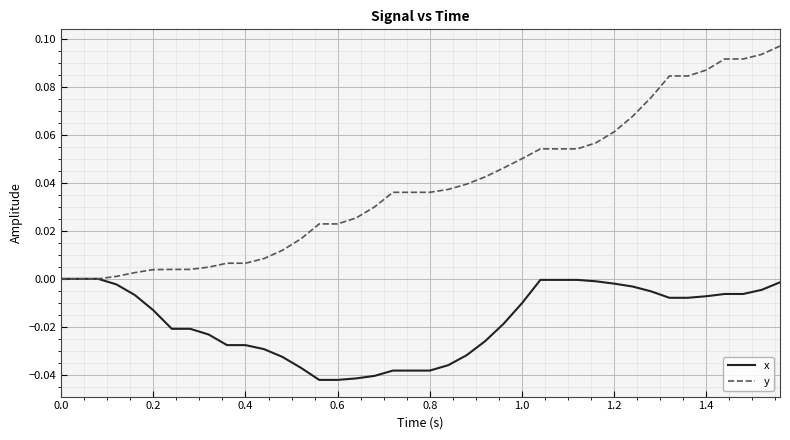

Which series has the widest spread of values?

y